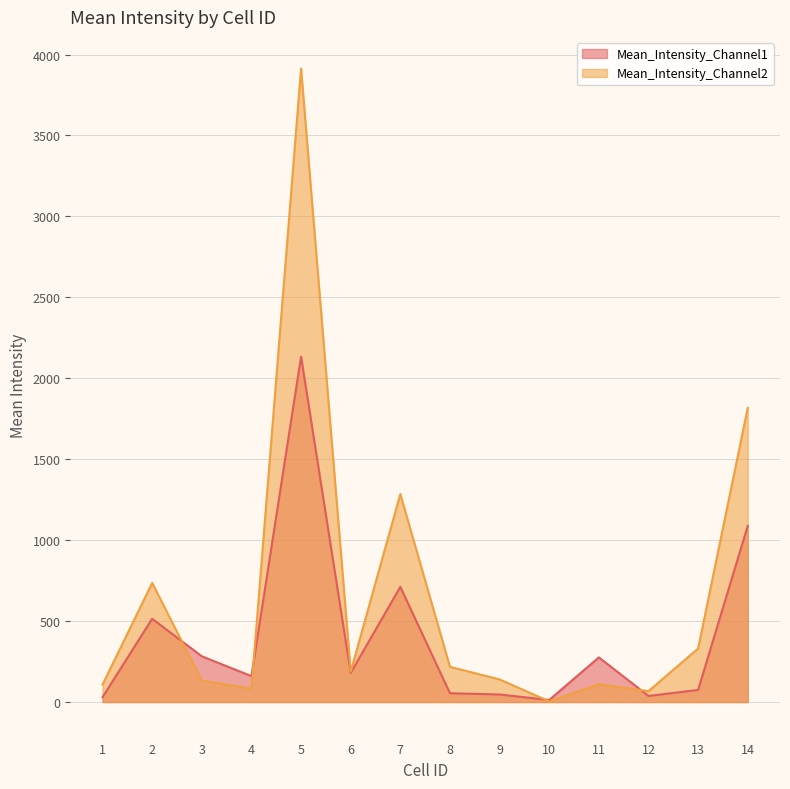

At which label does Mean_Intensity_Channel2 reach its minimum?

10